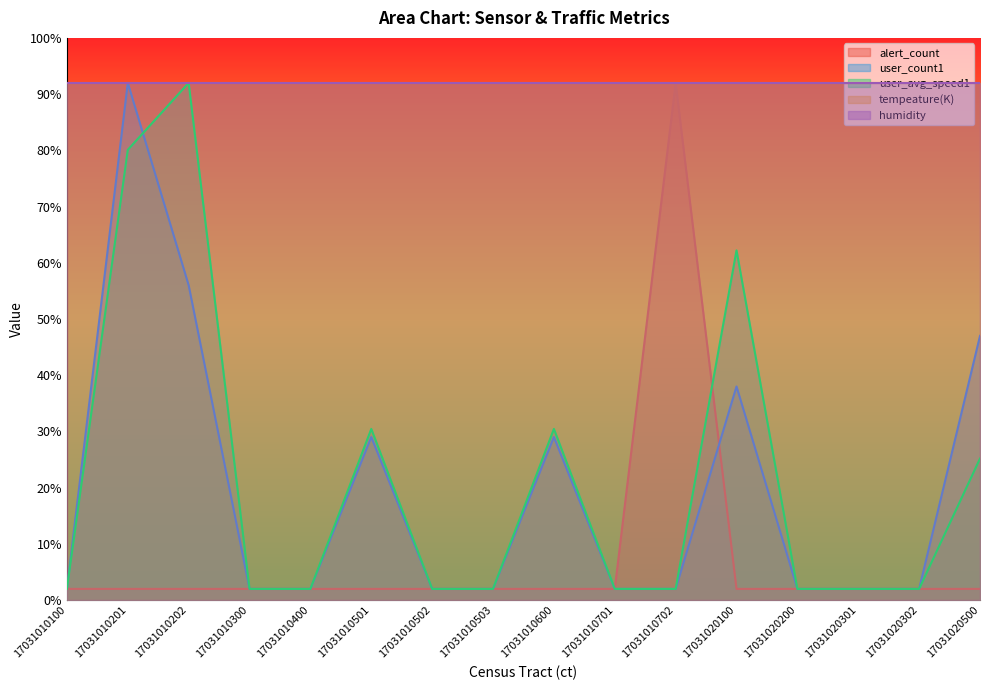

At which label is user_count1 closest to 47?

17031020500